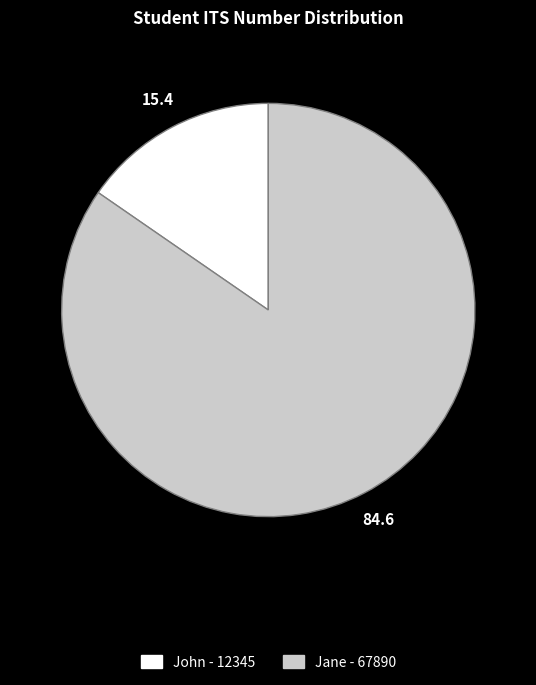

How many segments does this pie chart have?

2